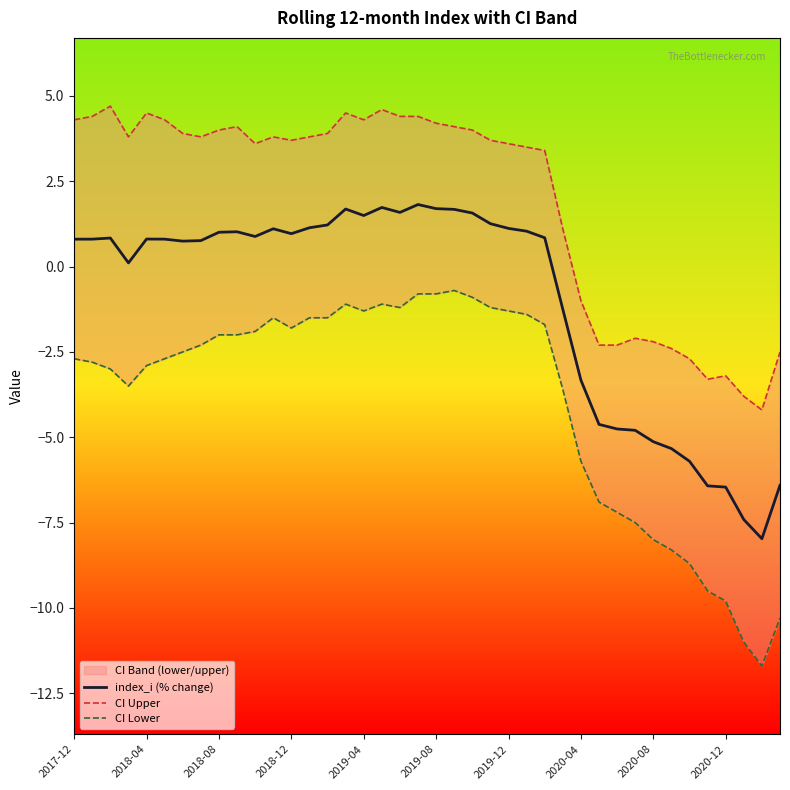

What is the minimum value for index_i (% change)?

-8.0